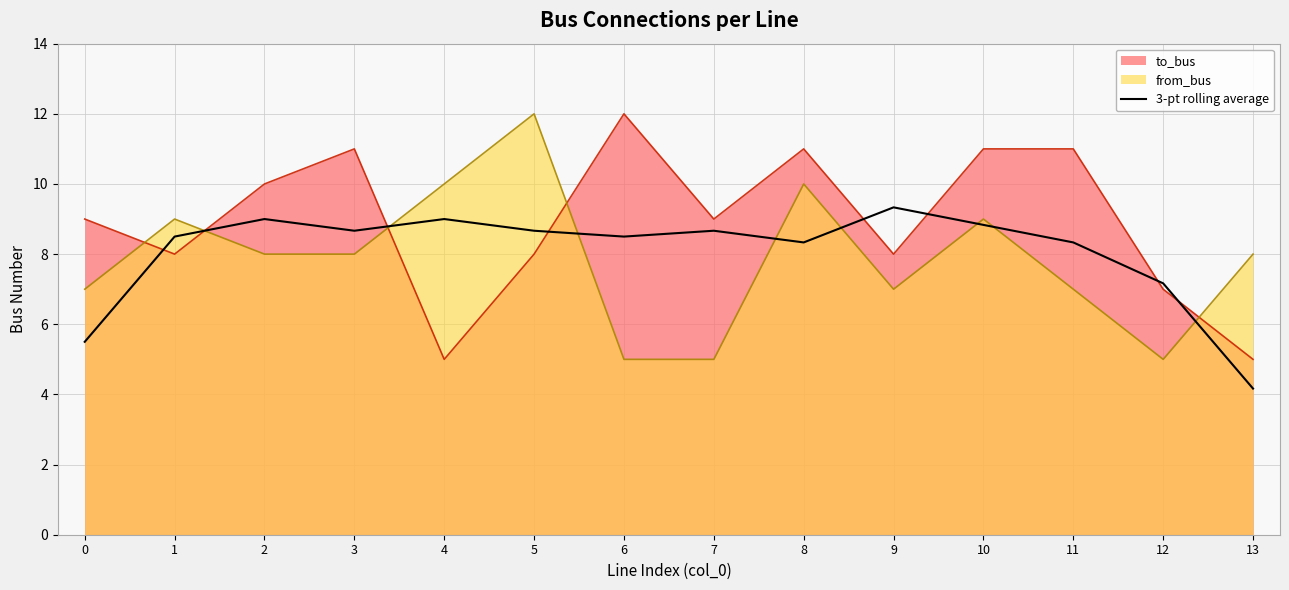

Reading left to right, list all the values displayed in this chart.

0=5.5	1=8.5	2=9.0	3=8.7	4=9.0	5=8.7	6=8.5	7=8.7	8=8.3	9=9.3	10=8.8	11=8.3	12=7.2	13=4.2